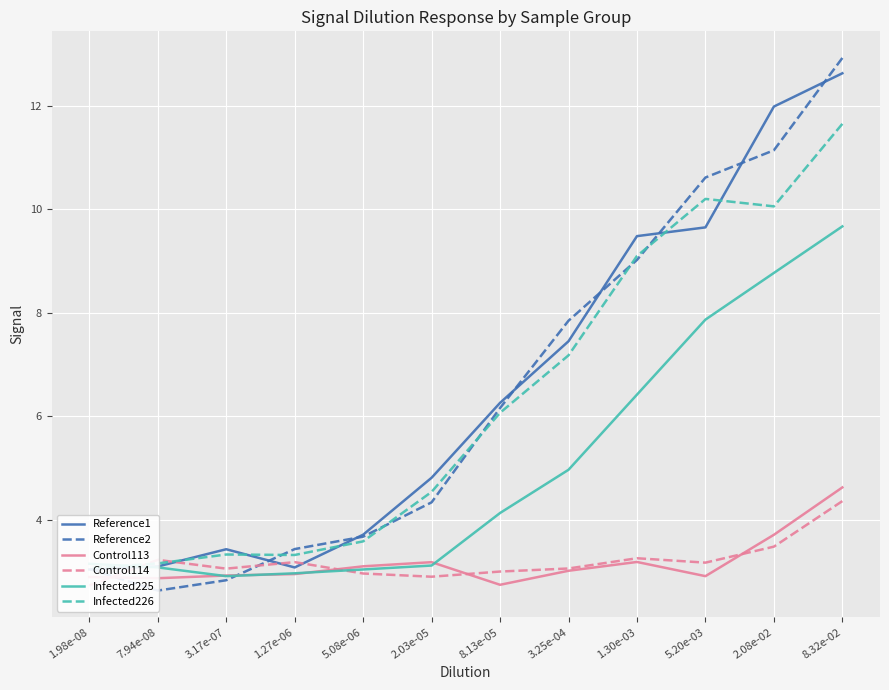

At which label is Reference2 closest to 7?

8.13e-05